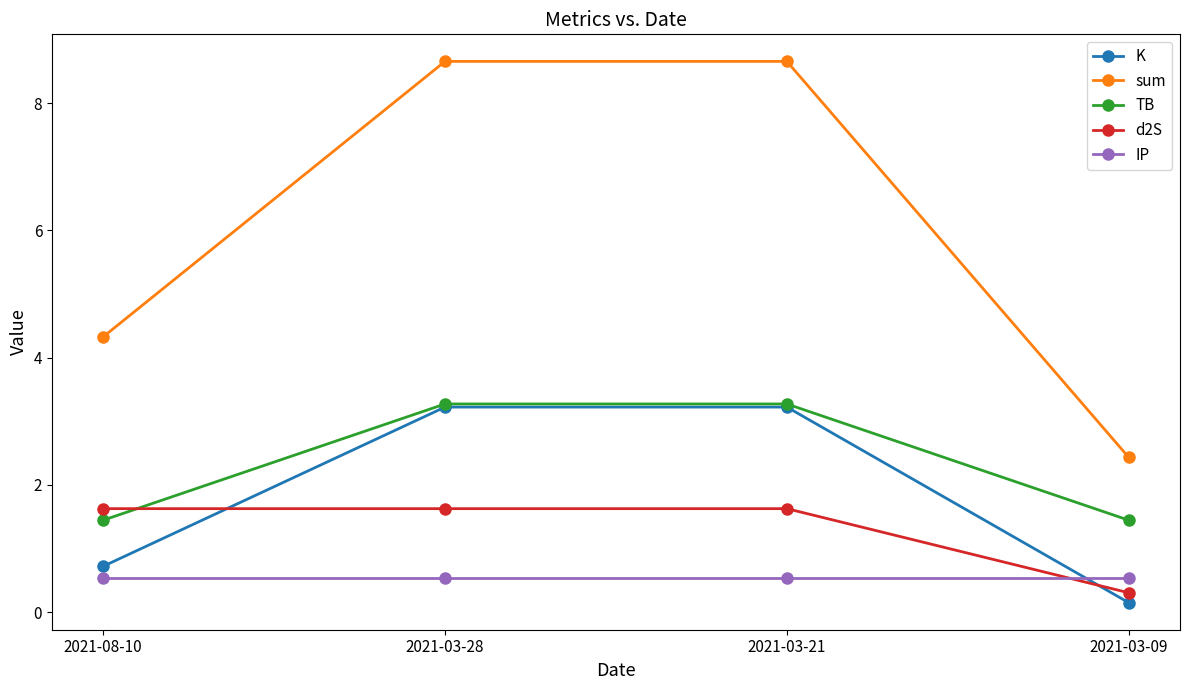

What position from the right is 2021-08-10?

4